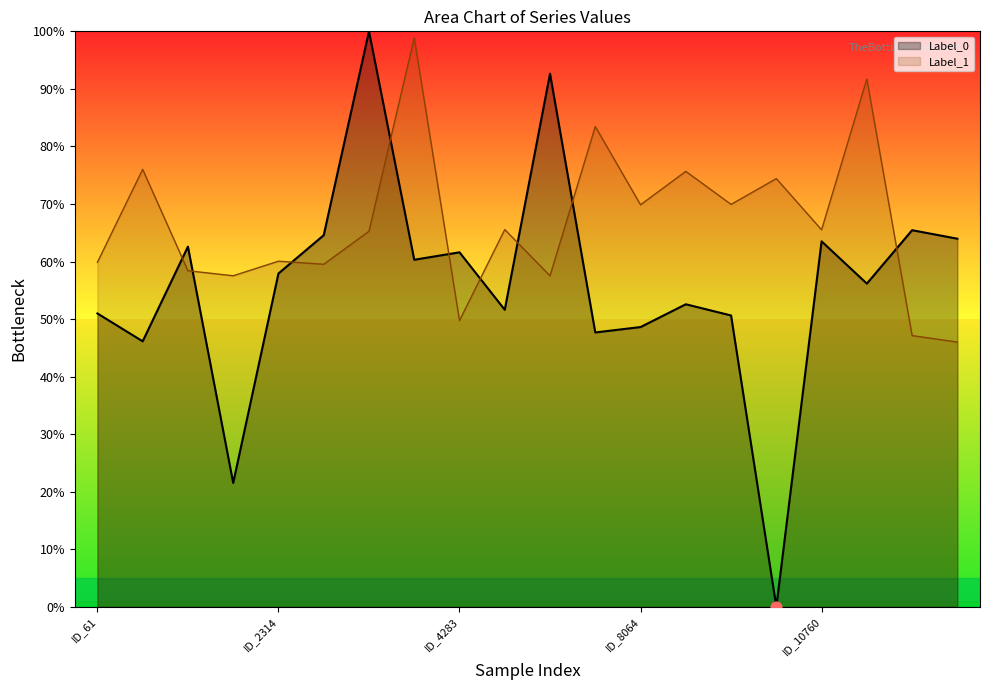

Which series has the widest spread of Y values?

Label_0